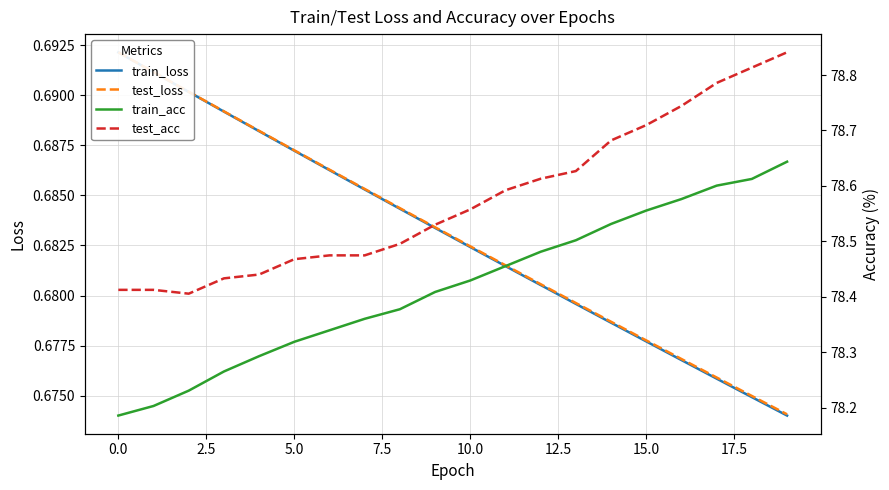

Which has a higher value, 19 or 15?

15